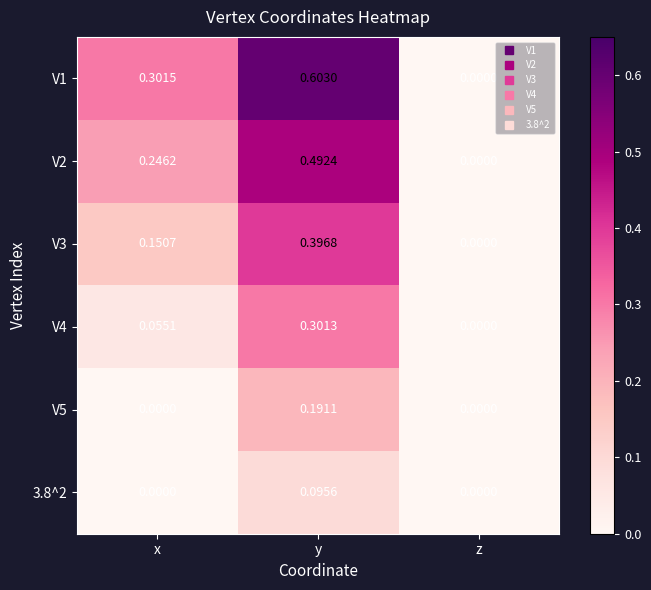

At y, list the series in order from largest to smallest.

V1, V2, V3, V4, V5, 3.8^2